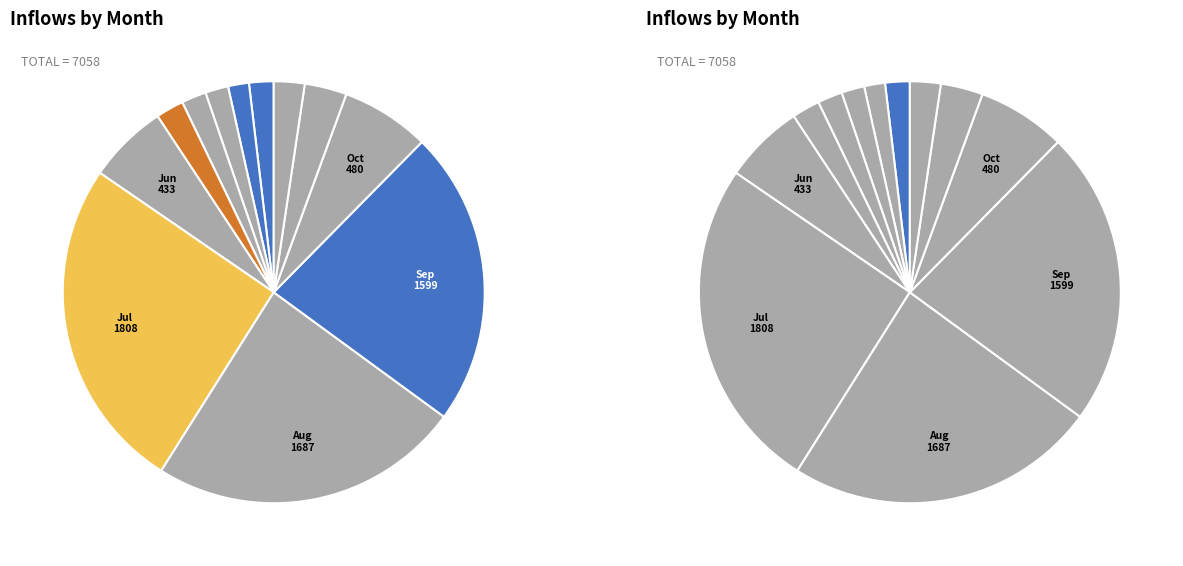

The June slice represents 1% of the pie. True or false?

False